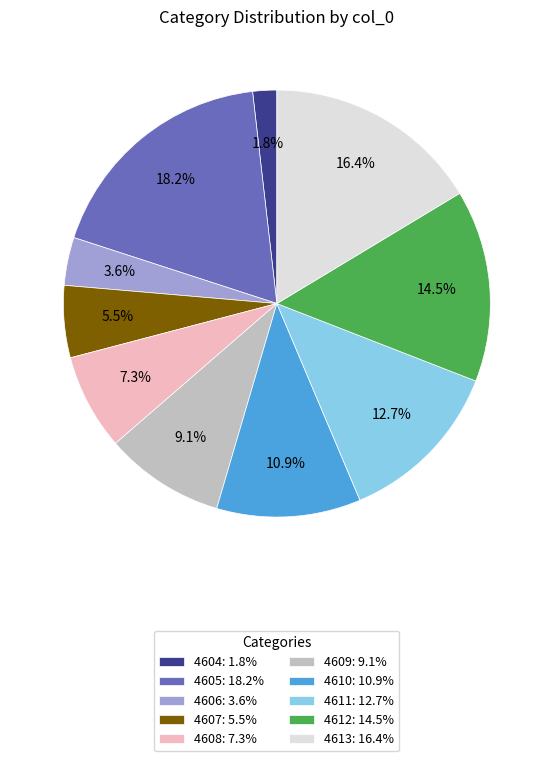

Combined, do 4612 and 4606 account for over 50%?

No